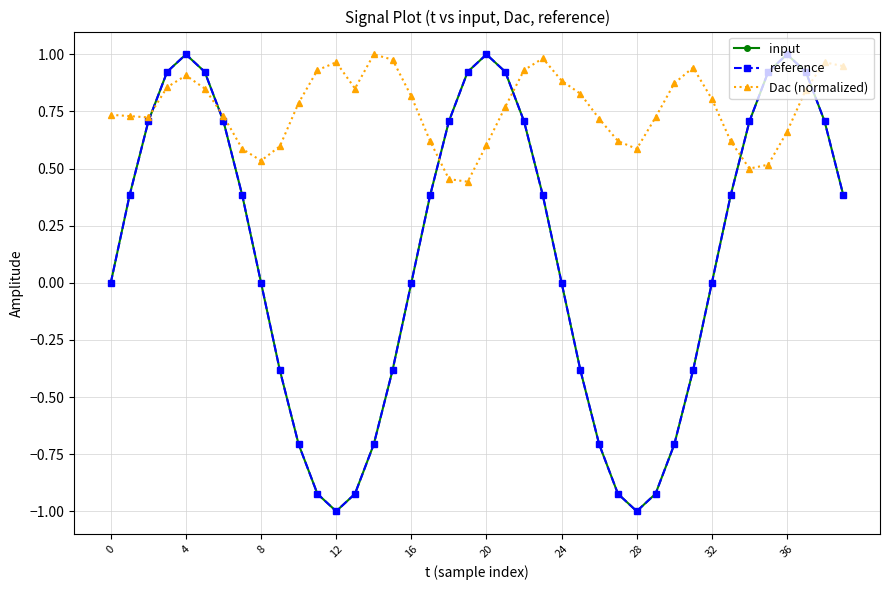

What is the lowest value of the input series?

-1.0